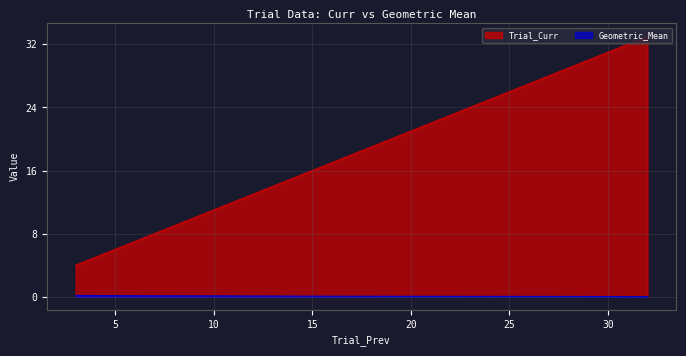

True or false: Geometric_Mean and Trial_Curr cross at least once.

False